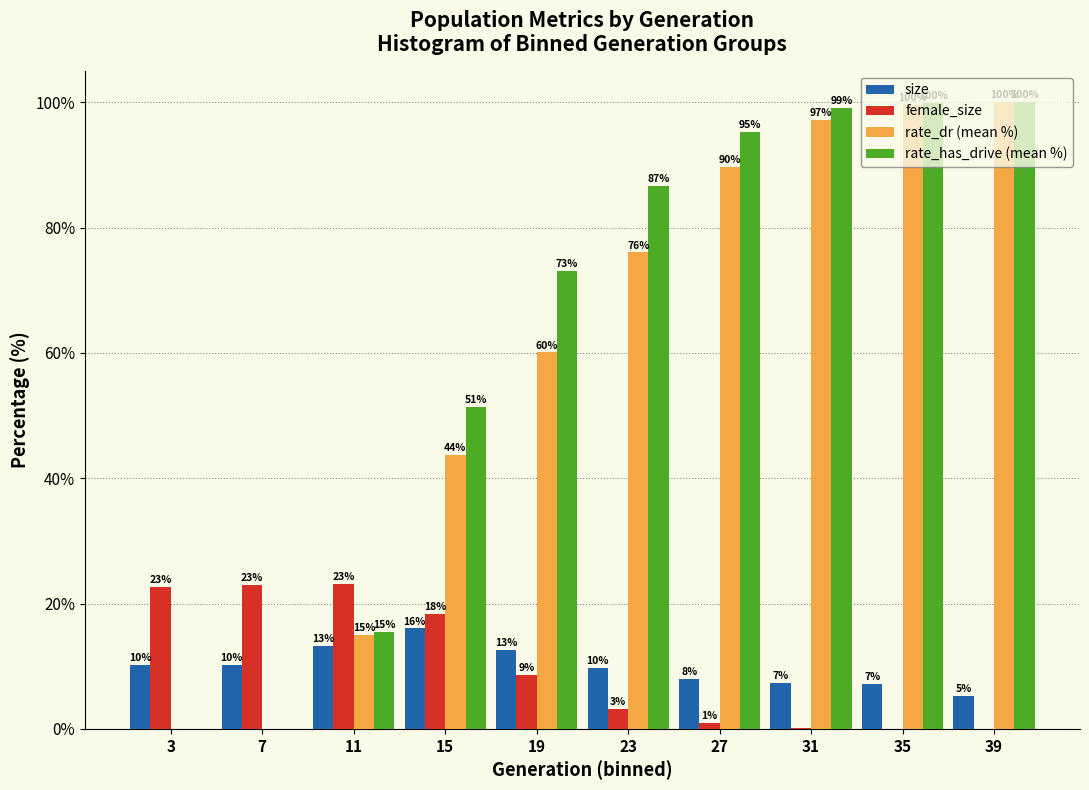

True or false: female_size has a value of 8.6 at 19.

True